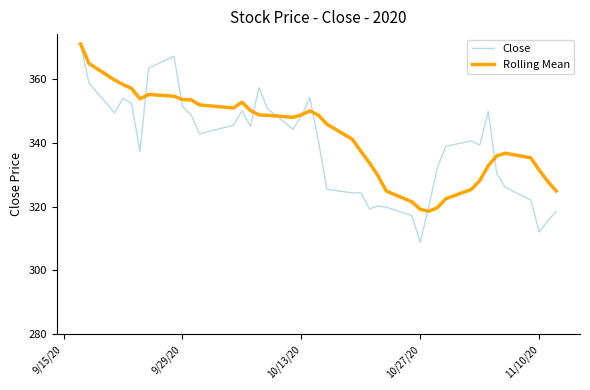

What is the minimum value shown in the chart?

308.8